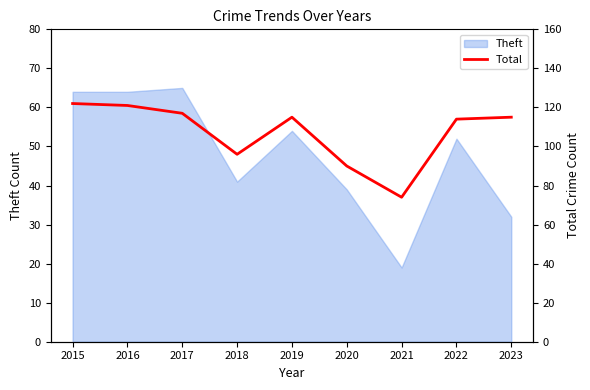

The value of Theft at 2020 is 39. True or false?

True